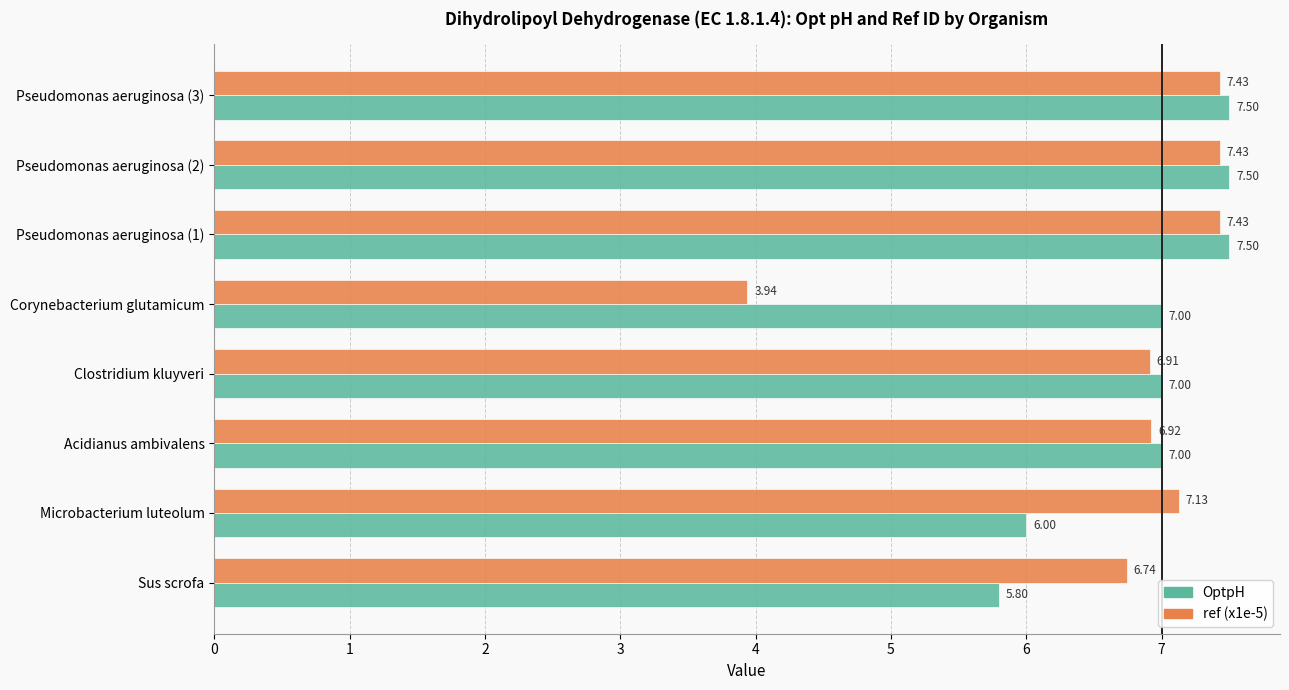

Which series has the largest total across all categories?

OptpH